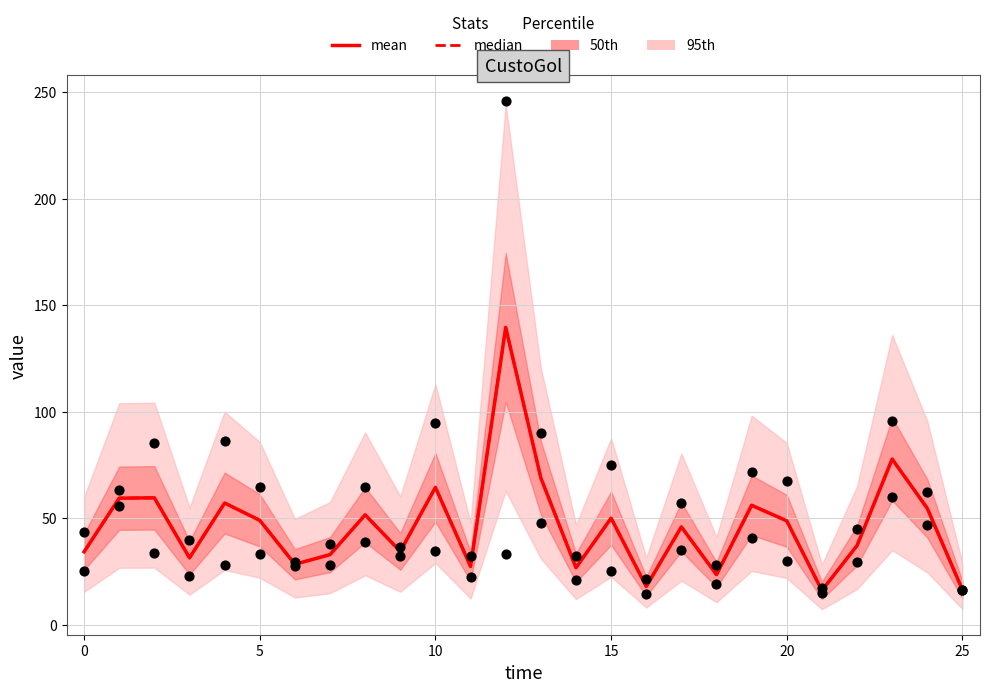

Which series reaches the minimum Y coordinate?

mean